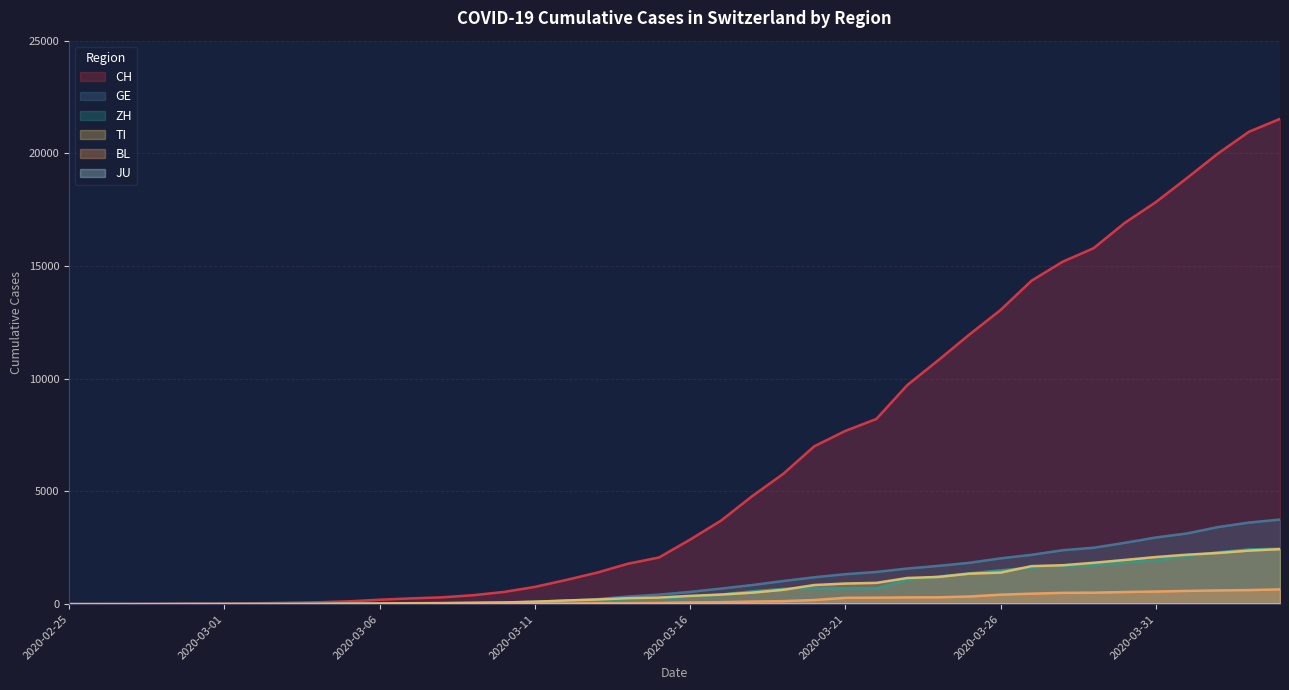

Which category has the lowest value across all series?

2020-02-25